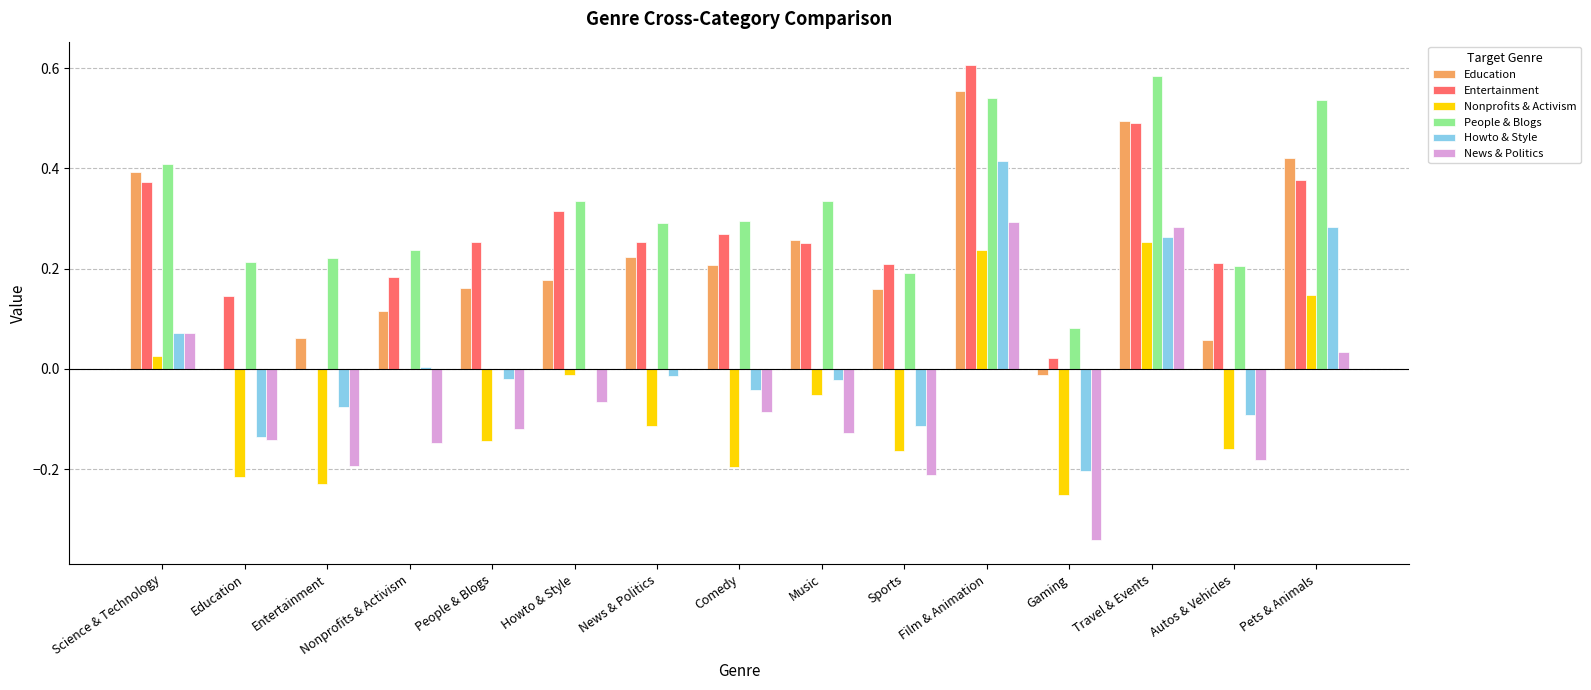

Where does the News & Politics series first go above 0?

Science & Technology